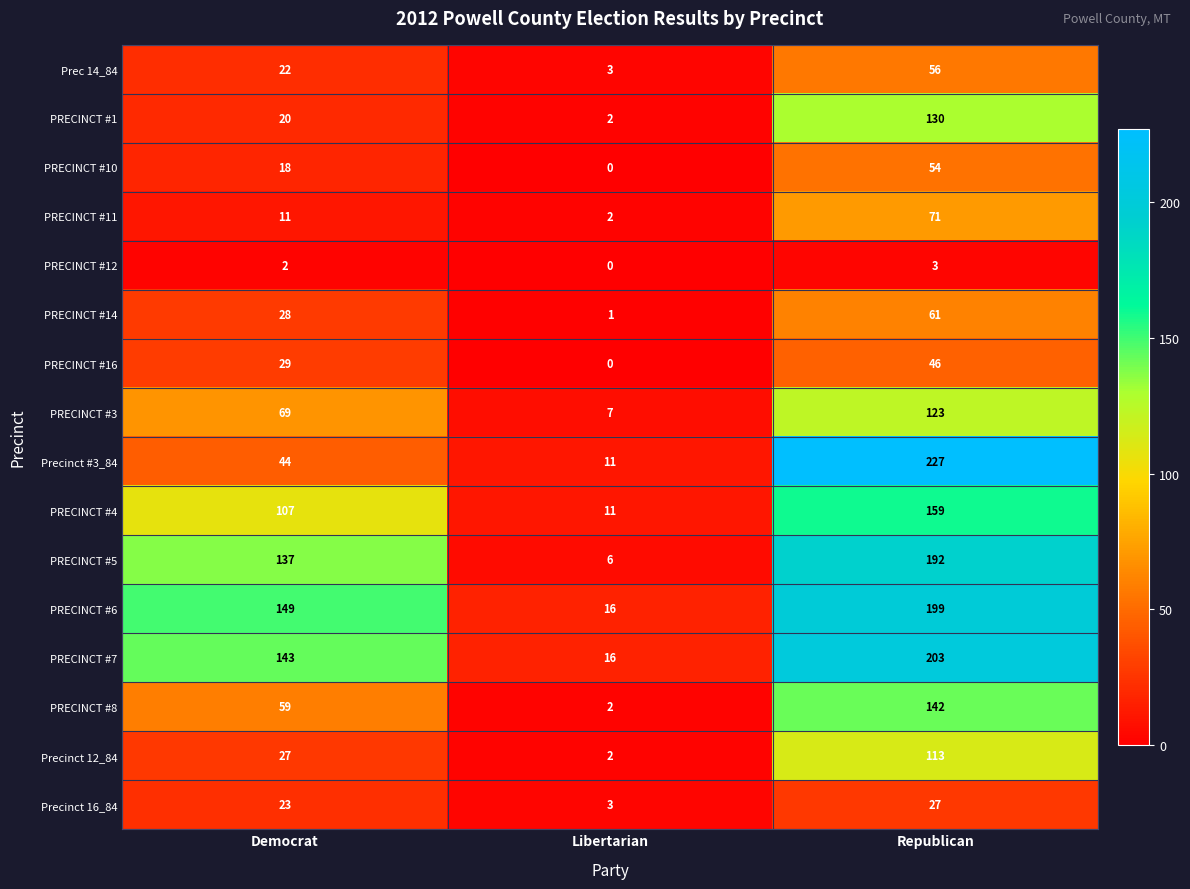

List the labels in order of PRECINCT #10 value, smallest first.

Libertarian, Democrat, Republican